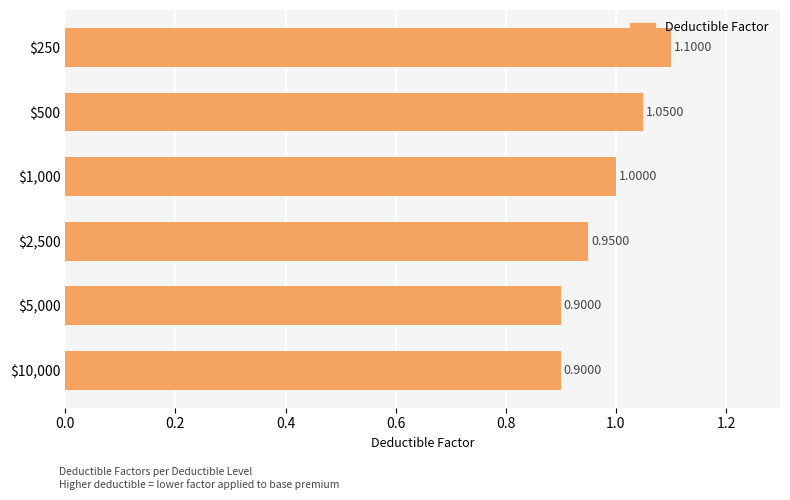

What is the difference between the maximum and minimum values?

0.2